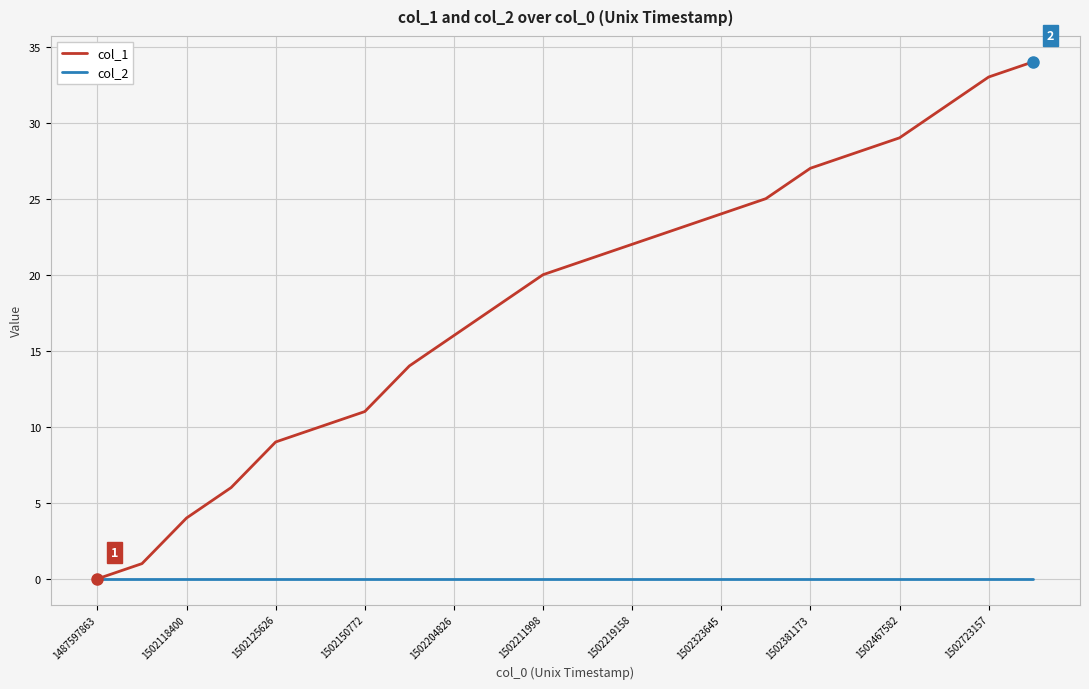

Reading left to right, what are all the values shown in this chart?

col_1: 0	1	4	6	9	10	11	14	16	18	20	21	22	23	24	25	27	28	29	31	33	34
col_2: 0	0	0	0	0	0	0	0	0	0	0	0	0	0	0	0	0	0	0	0	0	0